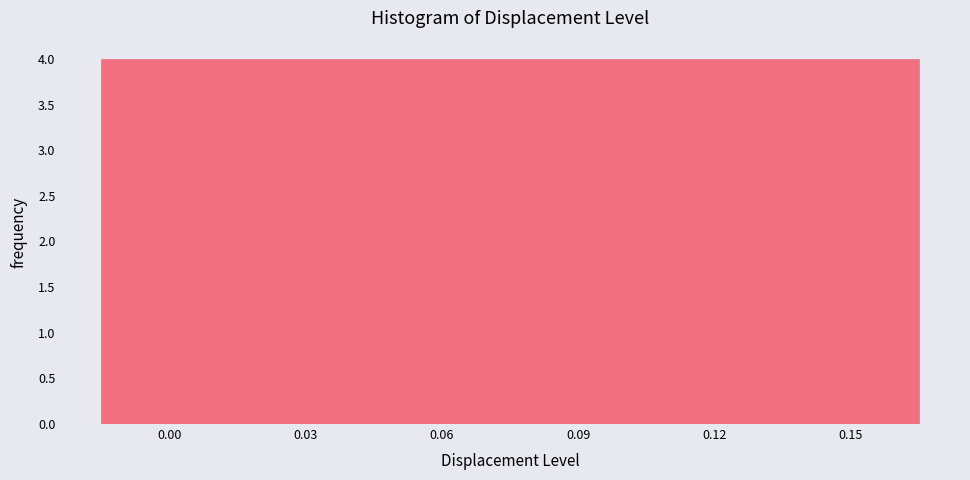

Reading left to right, transcribe this chart: for each bar, give the range it covers on the x-axis and its height. The values are not printed on the chart, so give them approximately, as read against the axis.

-0.015 to 0.015: 4
0.015 to 0.045: 4
0.045 to 0.075: 4
0.075 to 0.105: 4
0.105 to 0.135: 4
0.135 to 0.165: 4